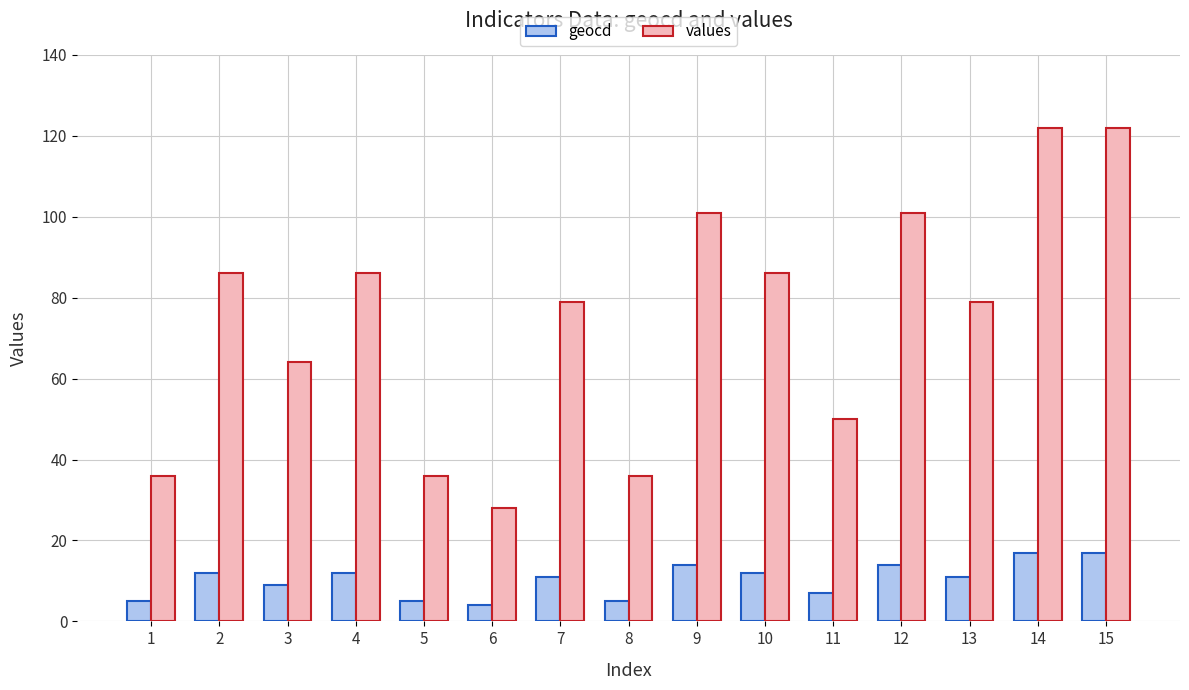

Reading right to left, list all the values displayed in this chart.

geocd: 15=17	14=17	13=11	12=14	11=7	10=12	9=14	8=5	7=11	6=4	5=5	4=12	3=9	2=12	1=5
values: 15=122	14=122	13=79	12=101	11=50	10=86	9=101	8=36	7=79	6=28	5=36	4=86	3=64	2=86	1=36